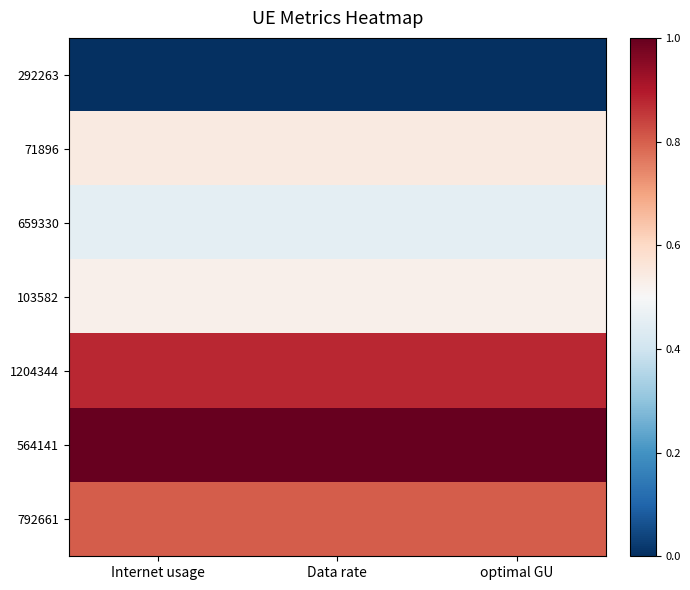

At which category does the chart reach its peak across all series?

Internet usage